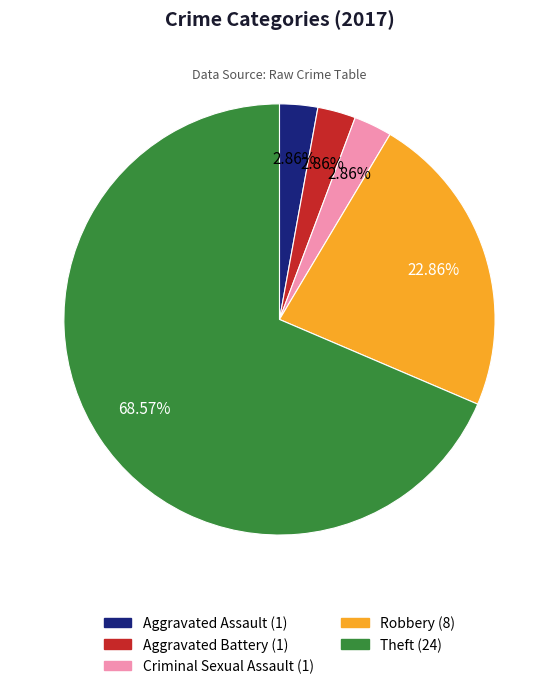

To the nearest percent, what is the difference between the Theft and Aggravated Assault slice percentages?

66%